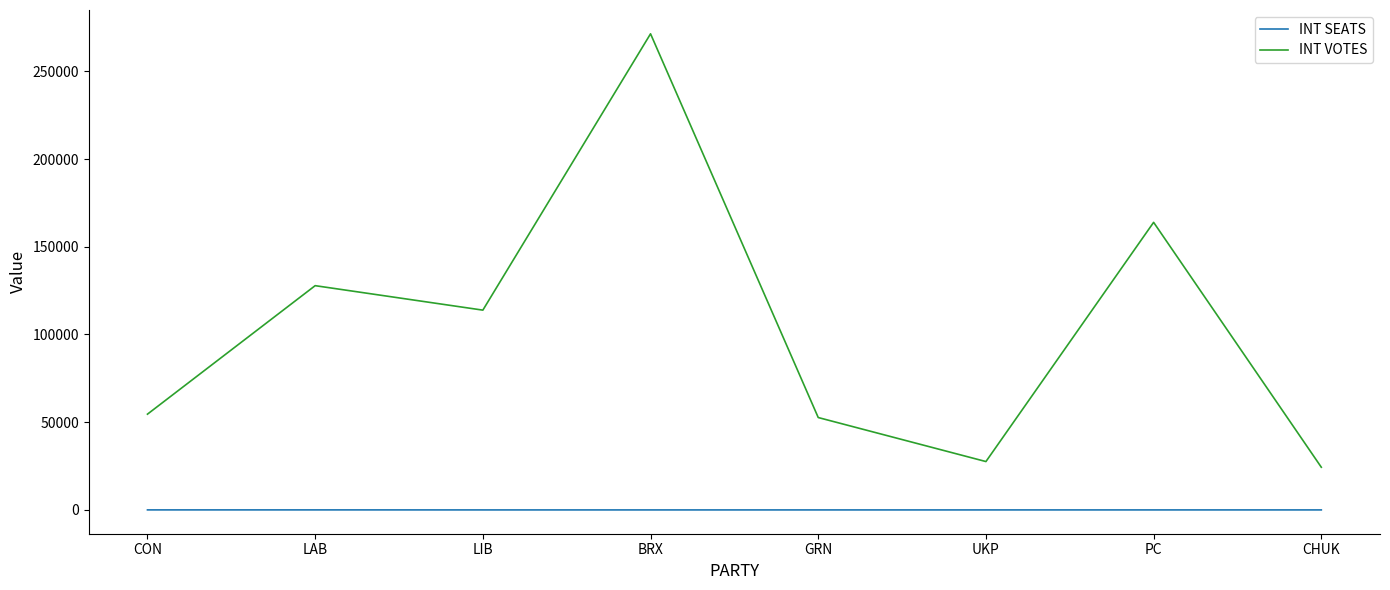

True or false: INT VOTES and INT SEATS cross at least once.

False